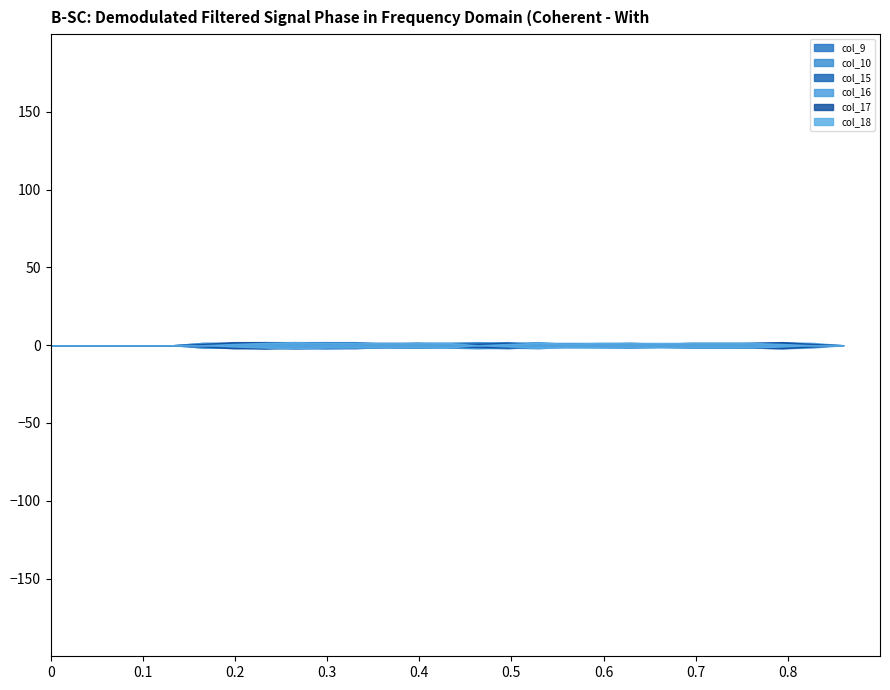

True or false: col_15 has more than 0 points higher than both neighbors.

True